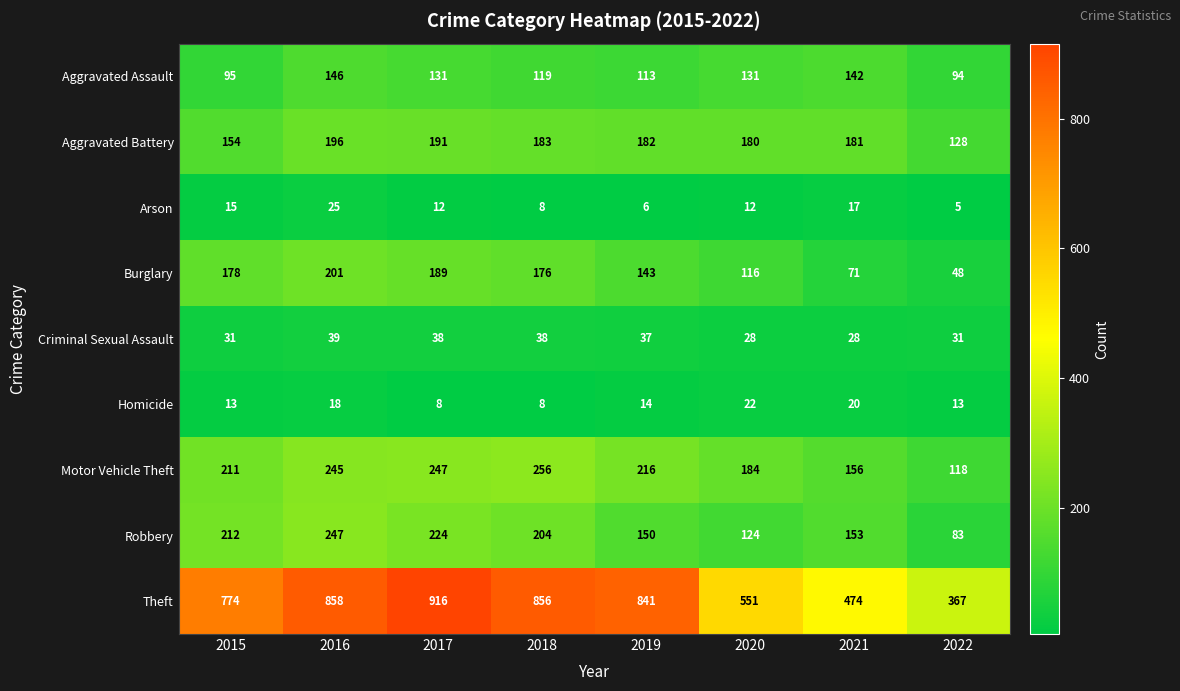

How many distinct data groups are displayed?

9